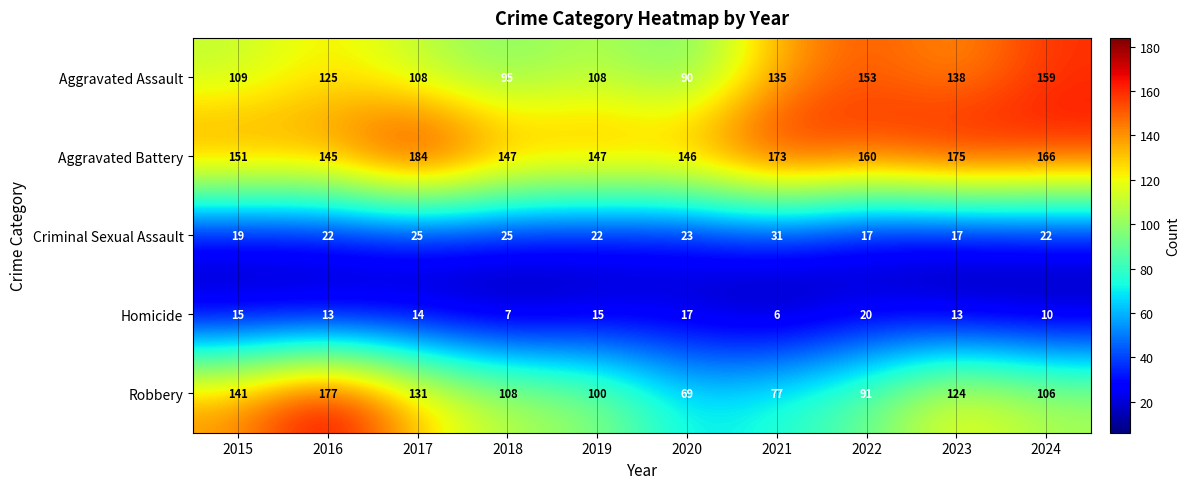

The value of Aggravated Battery at 2024 is 262. True or false?

False